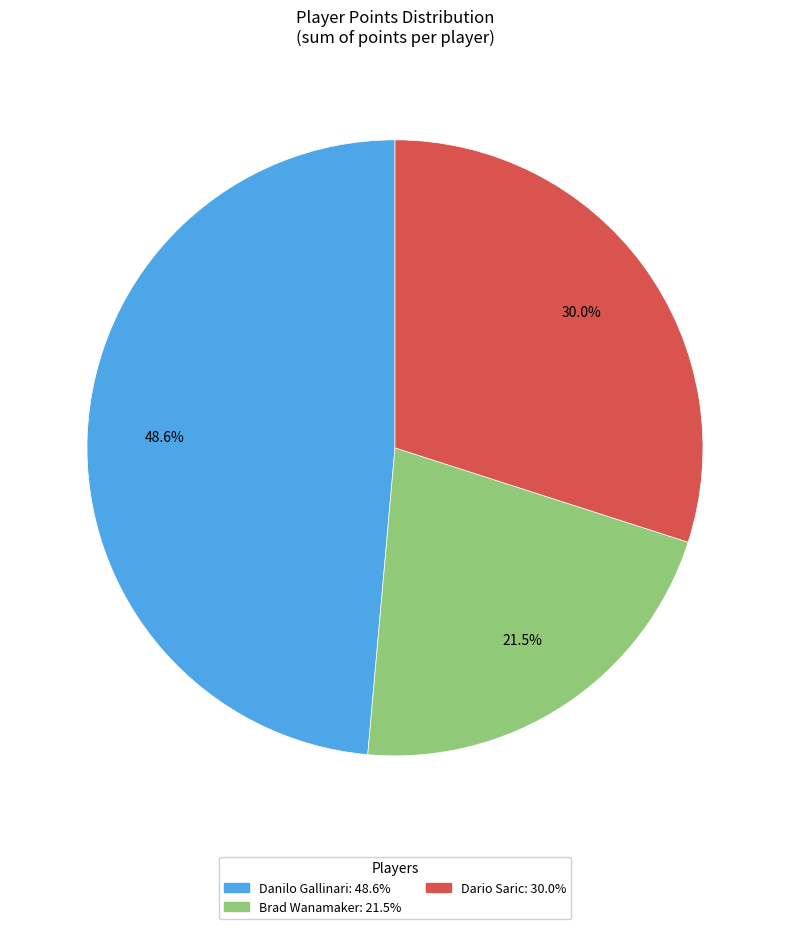

Do Dario Saric and Brad Wanamaker together represent more than half of the pie?

Yes